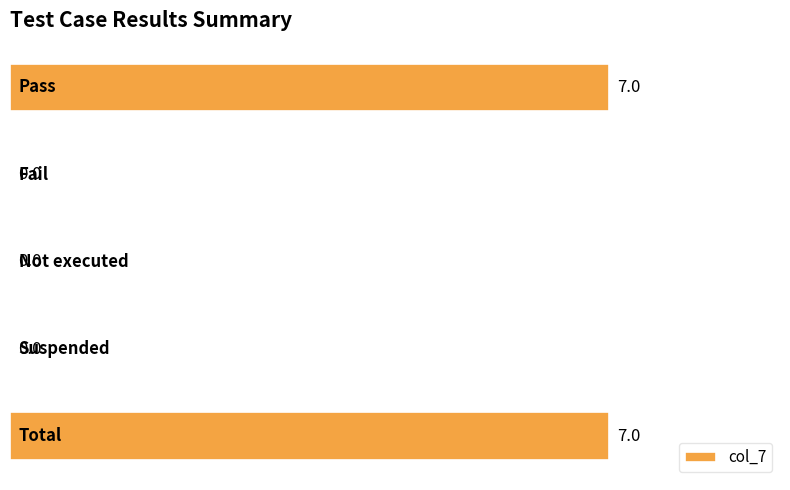

How many values are between 0 and 7?

5